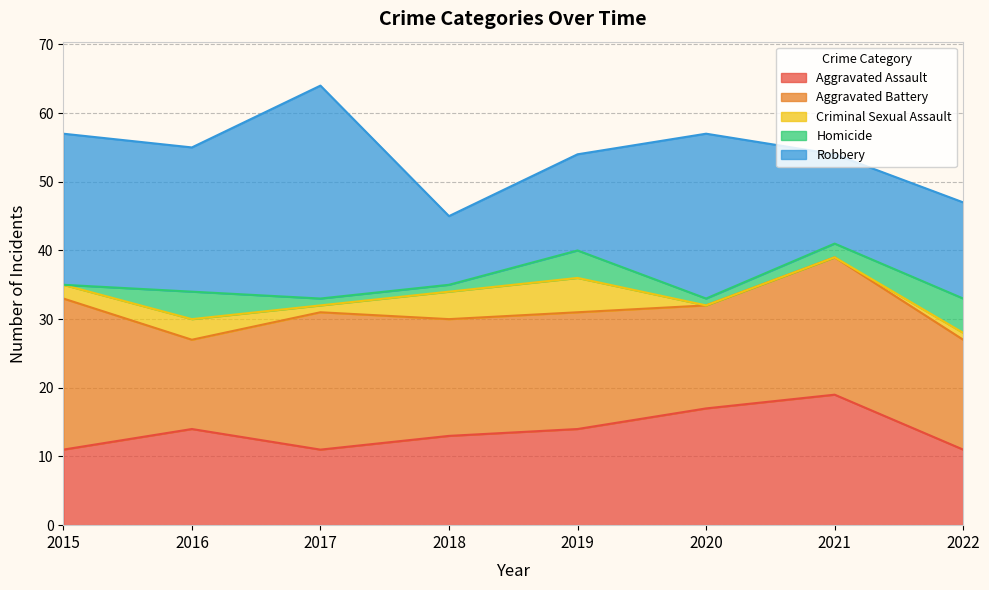

Does the chart display data point markers on the line(s)?

No